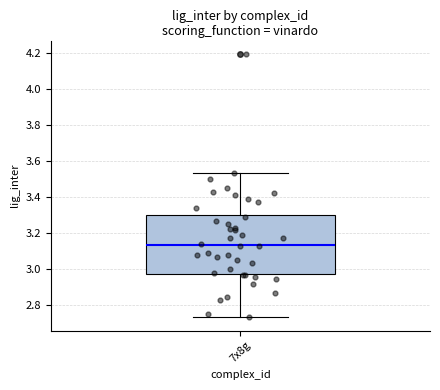

Where does the lower whisker of the box for 7x8g end on the y-axis? The values are not printed on the chart, so give them approximately, as read against the axis.

2.74